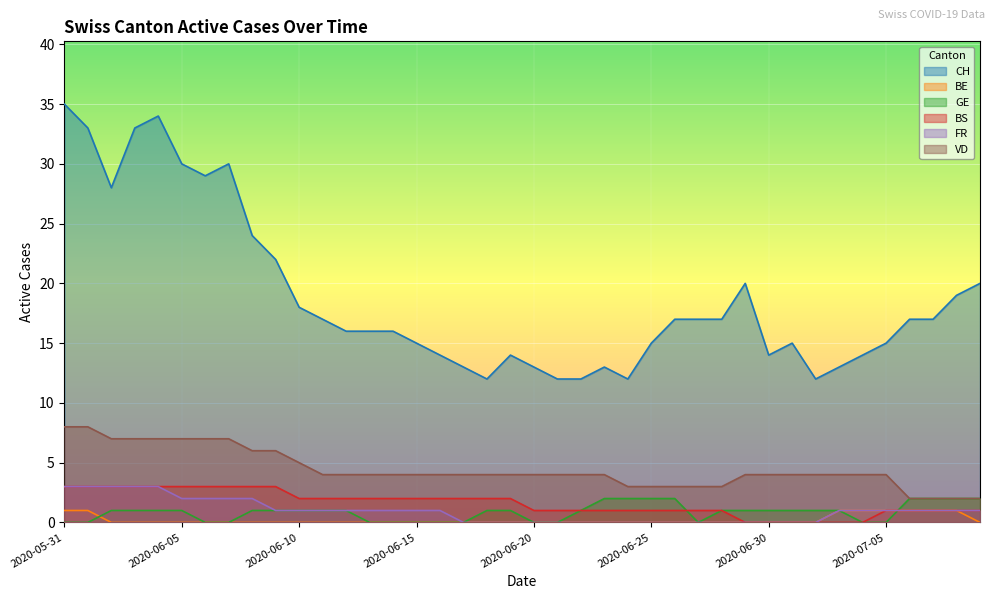

At which label does CH reach its minimum?

2020-06-18